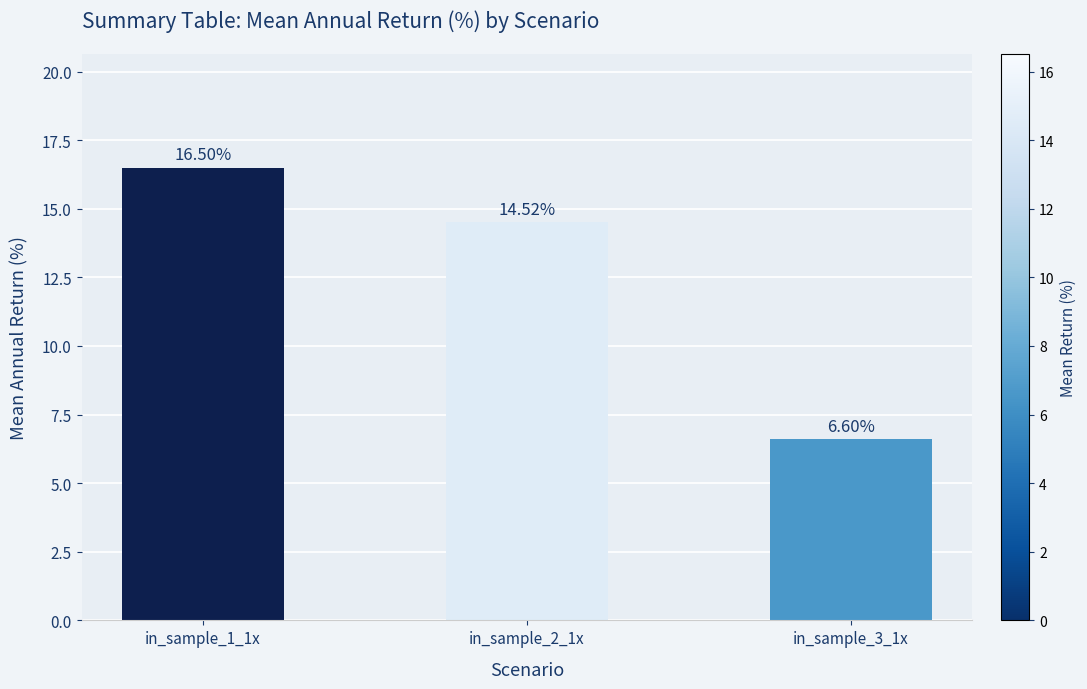

How many data points are less than 14?

1